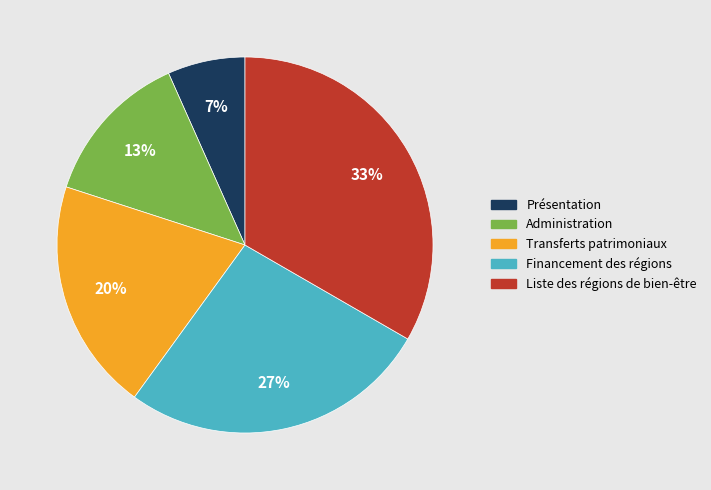

To the nearest percent, what is the combined percentage of Transferts patrimoniaux and Financement des régions?

47%